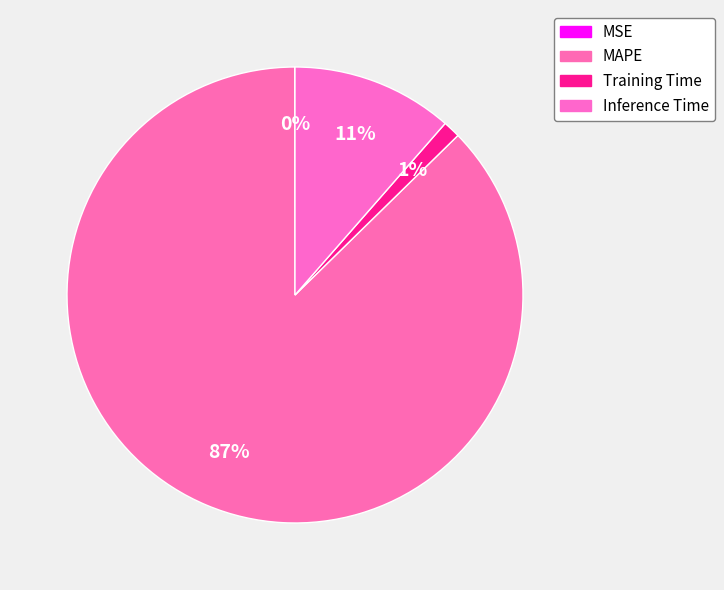

Which slice is the largest?

MAPE